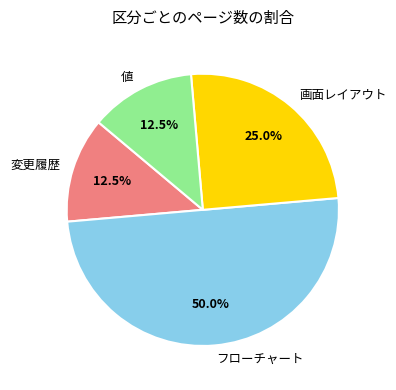

Is the sum of 変更履歴 and 画面レイアウト greater than half?

No